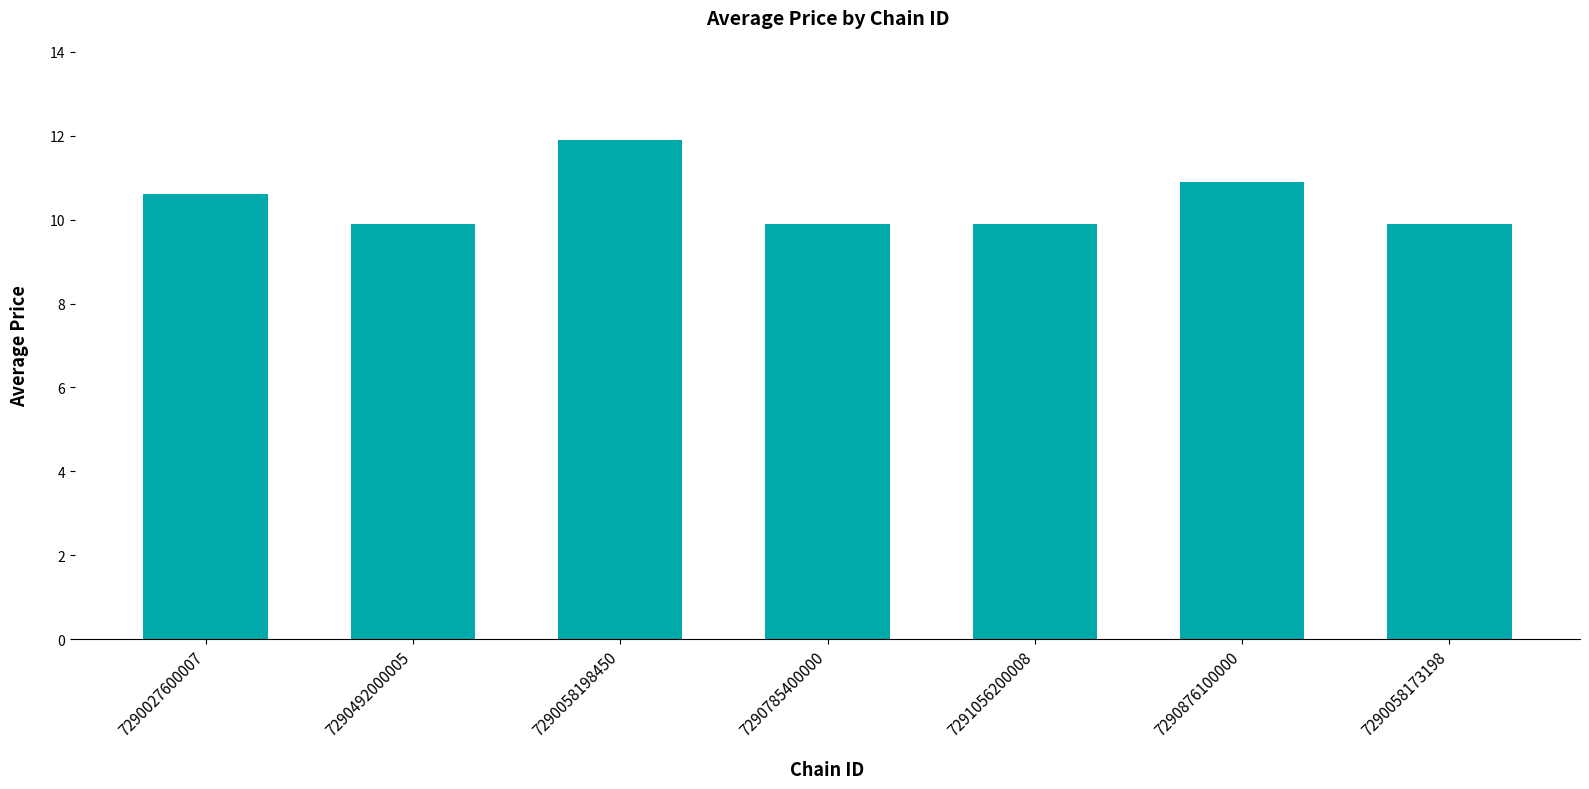

Approximately how many times larger is the value at 7290058173198 compared to 7290785400000?

1.0